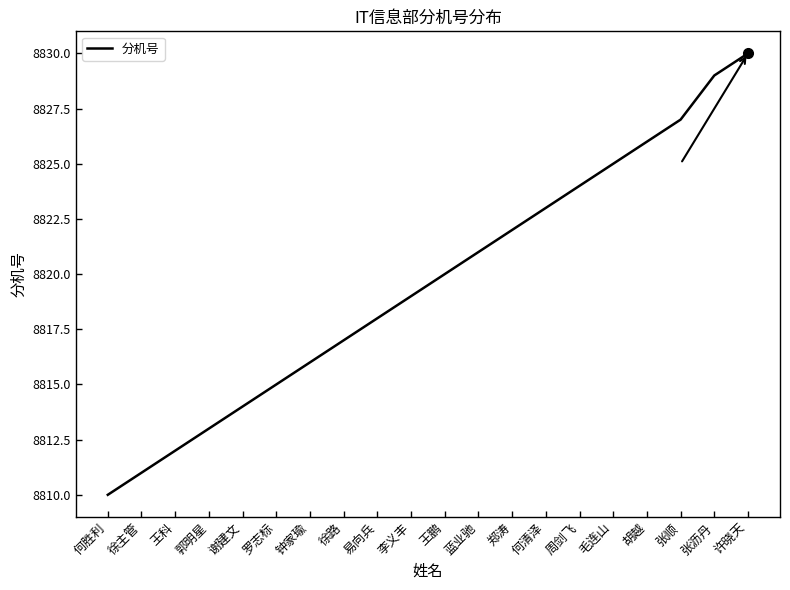

What is the difference between the values at 何胜利 and 胡越?

16